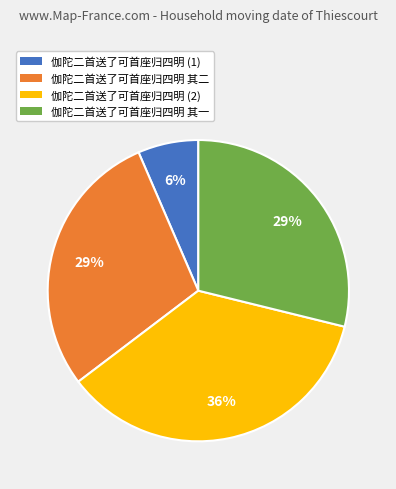

Does any single category account for the majority?

No